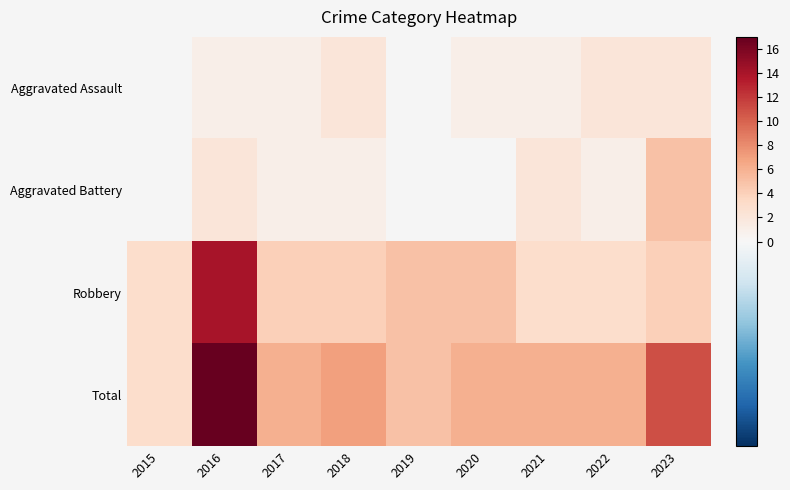

At which category is the sum across all series the highest?

2016